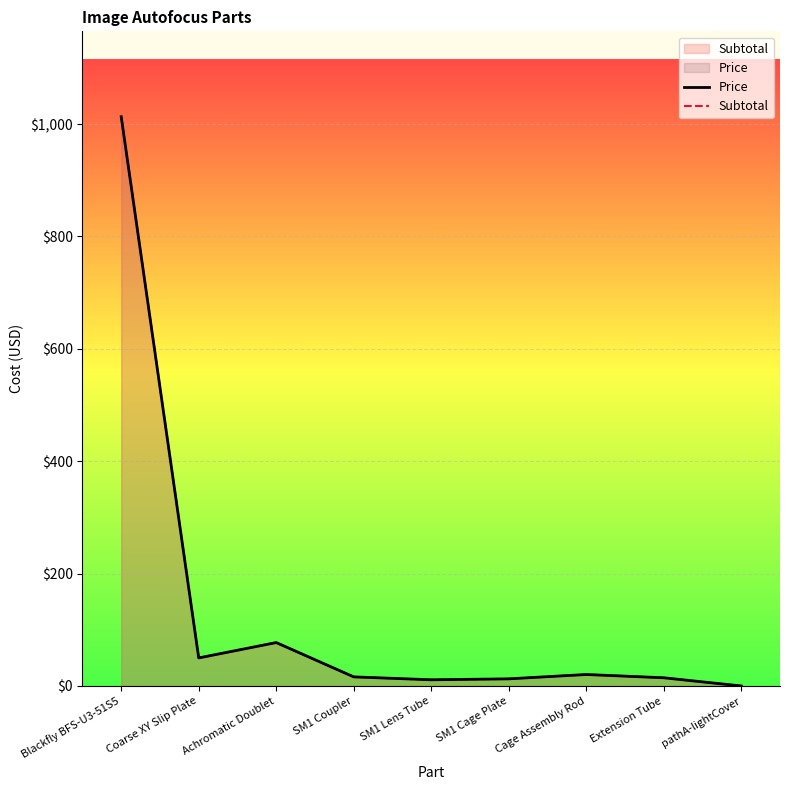

At SM1 Cage Plate, list the series in order from smallest to largest.

Price, Subtotal